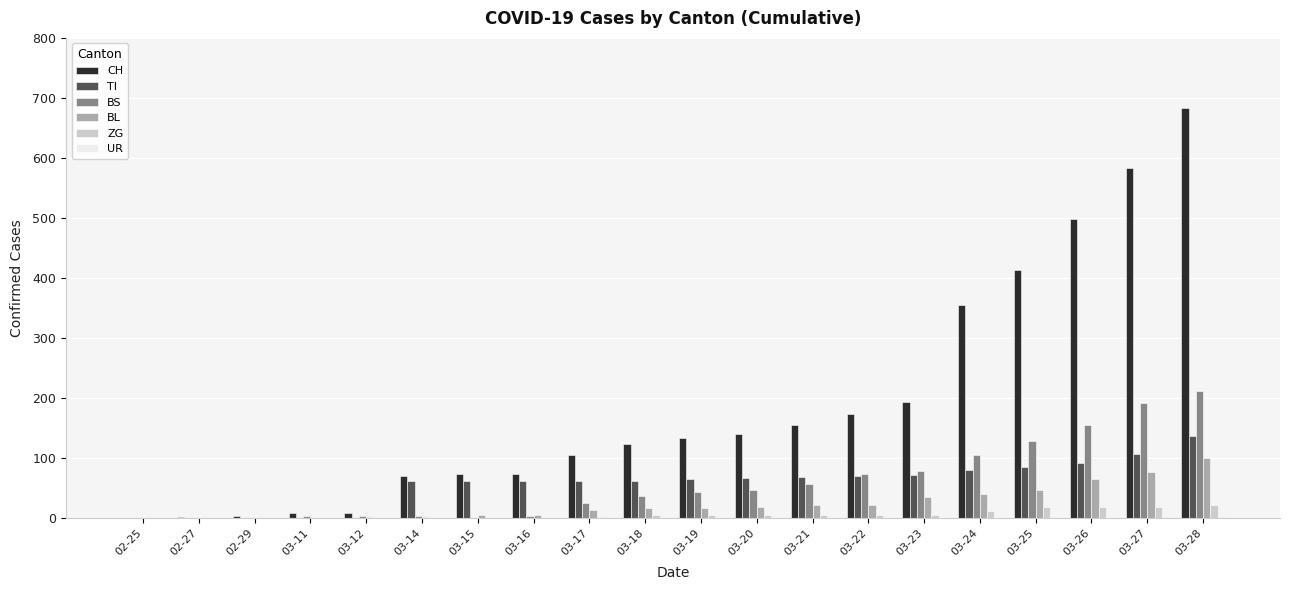

At which category is the sum across all series the highest?

03-28